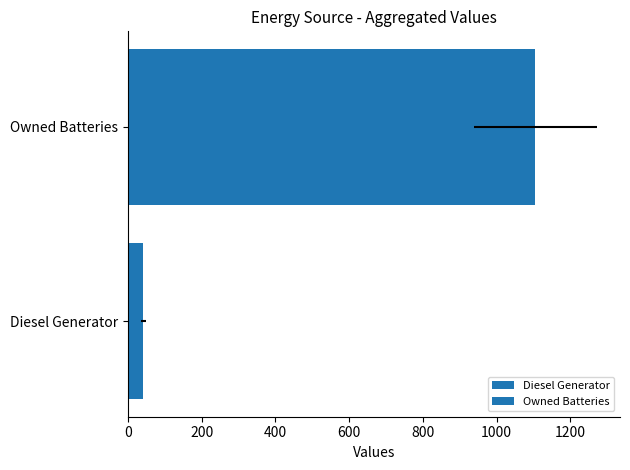

Which series has the largest range (max minus min)?

Owned Batteries